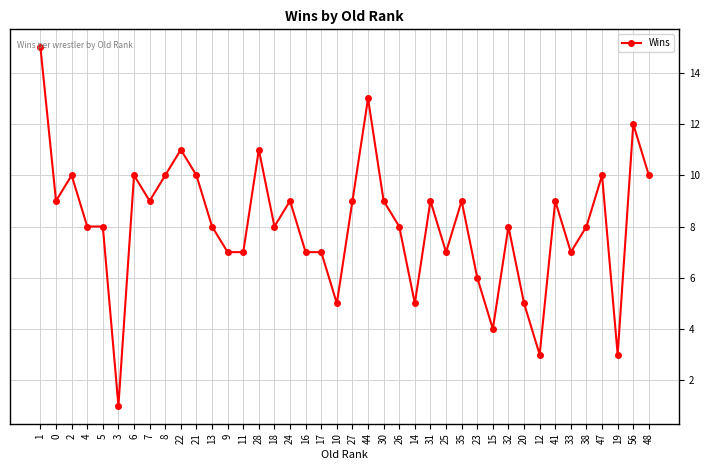

Which label corresponds to the smallest value in the chart?

3